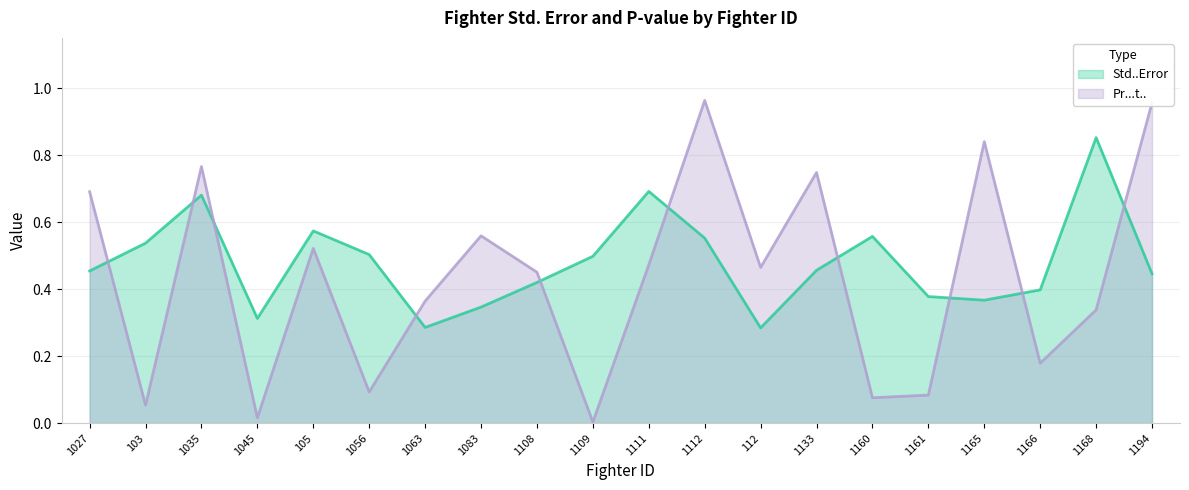

What is the difference between the Pr...t.. values at 1063 and 105?

0.2